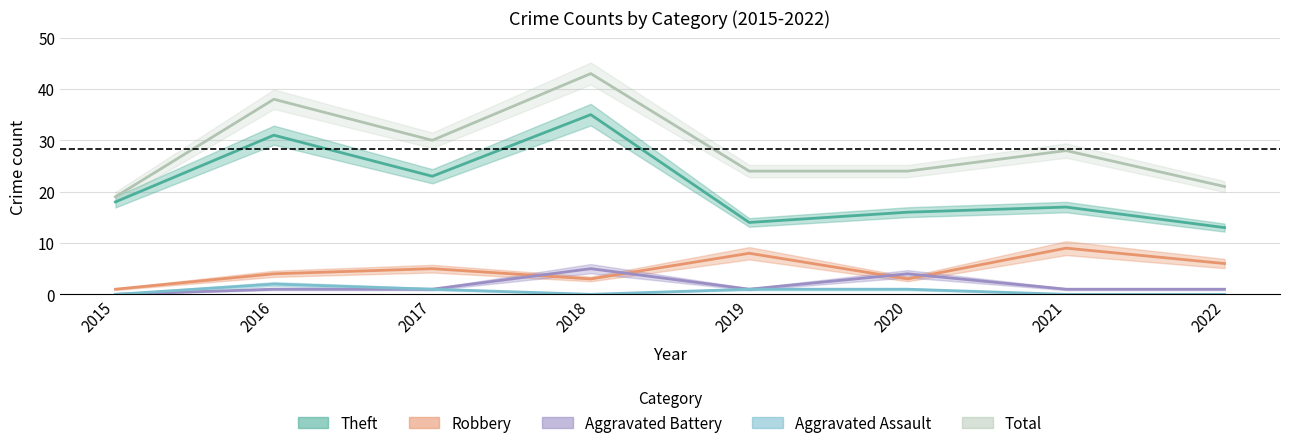

What is the difference between the highest and lowest values at 2017?

29